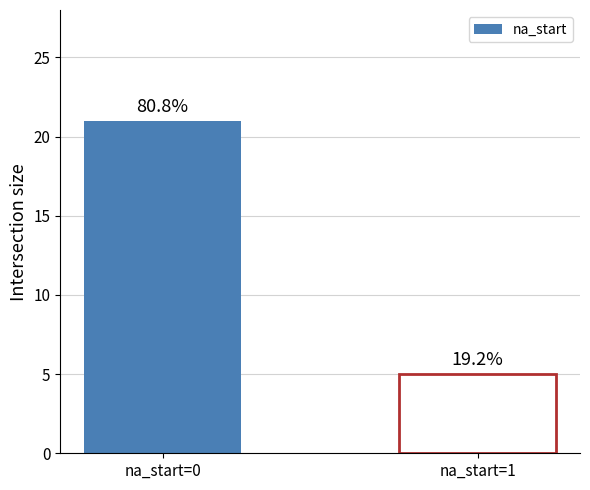

List the labels in order of value, largest first.

na_start=0, na_start=1